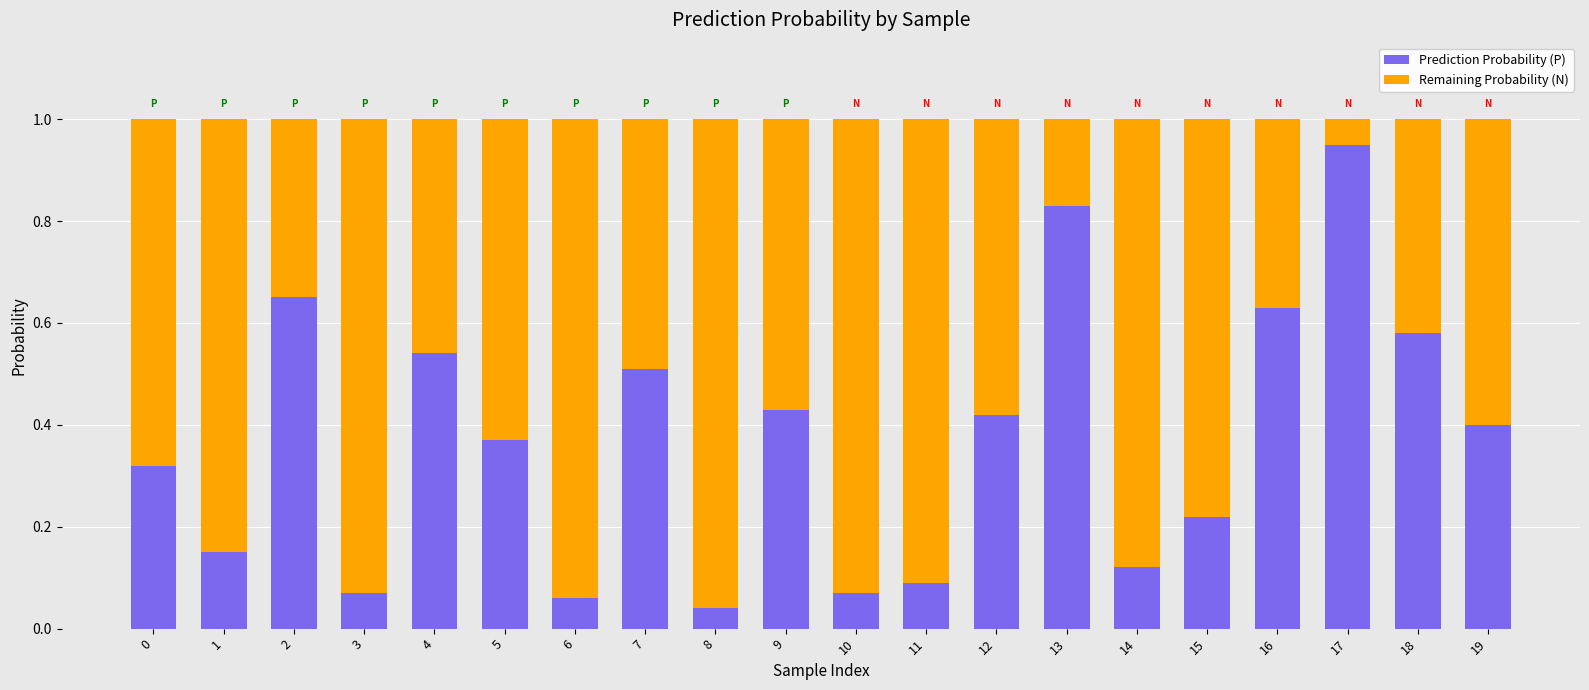

At which label does Prediction Probability (P) reach its peak?

17